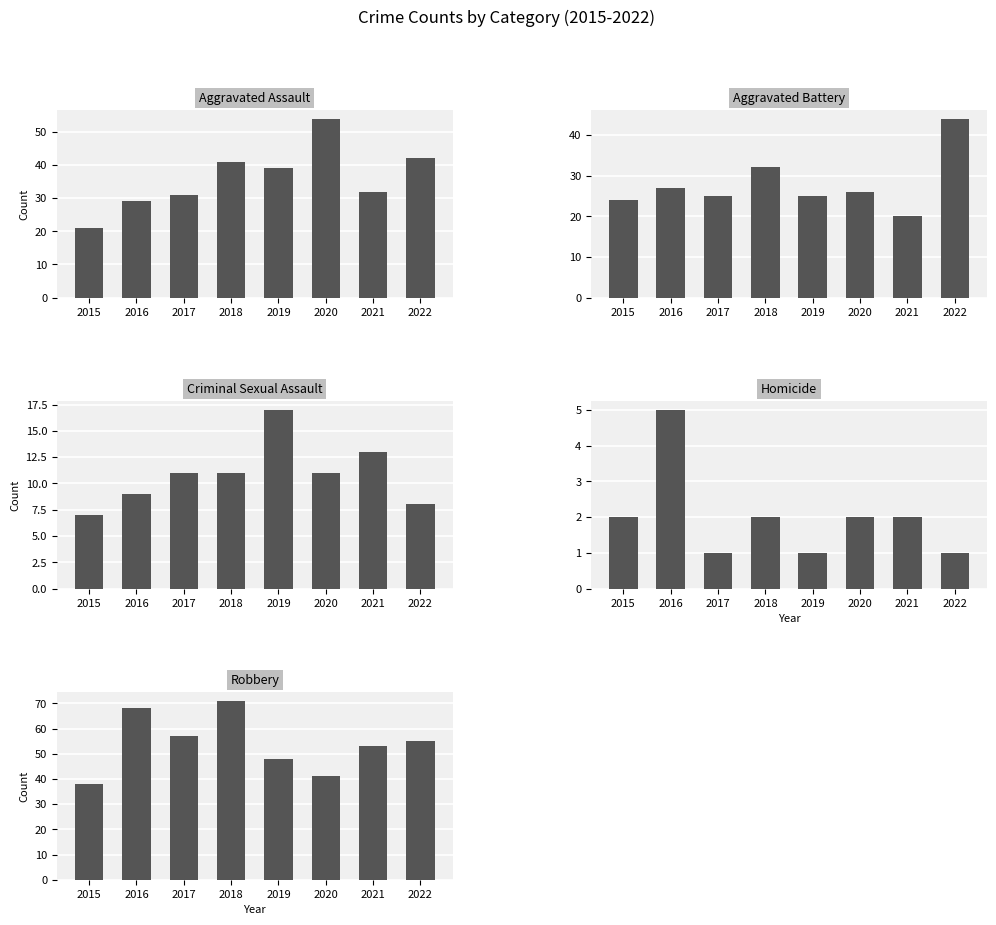

Rank the series at 2021 from lowest to highest value.

Homicide, Criminal Sexual Assault, Aggravated Battery, Aggravated Assault, Robbery